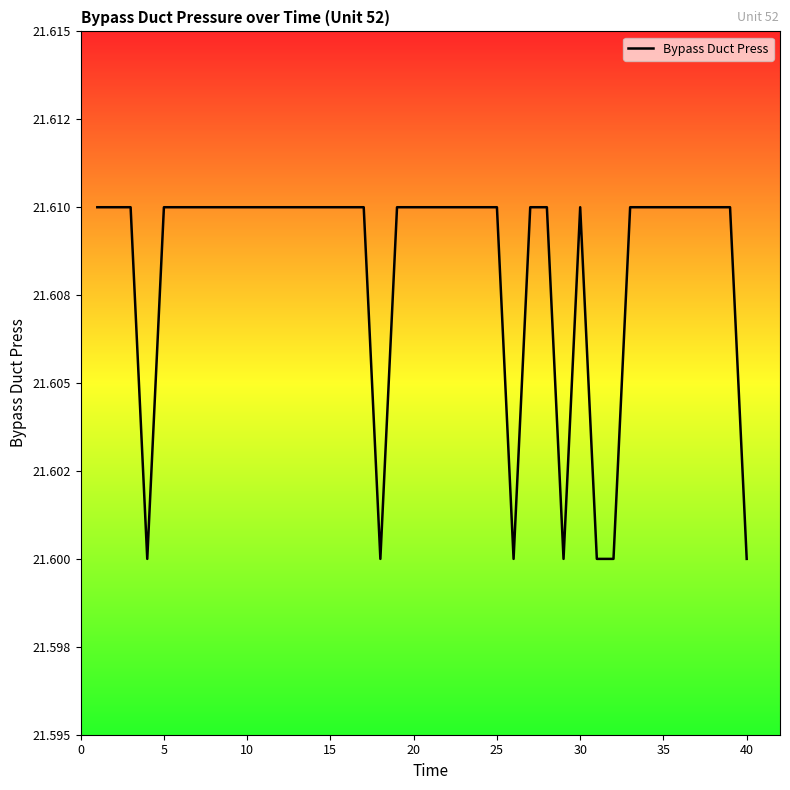

What is the value of the 36th point from the left?

21.6